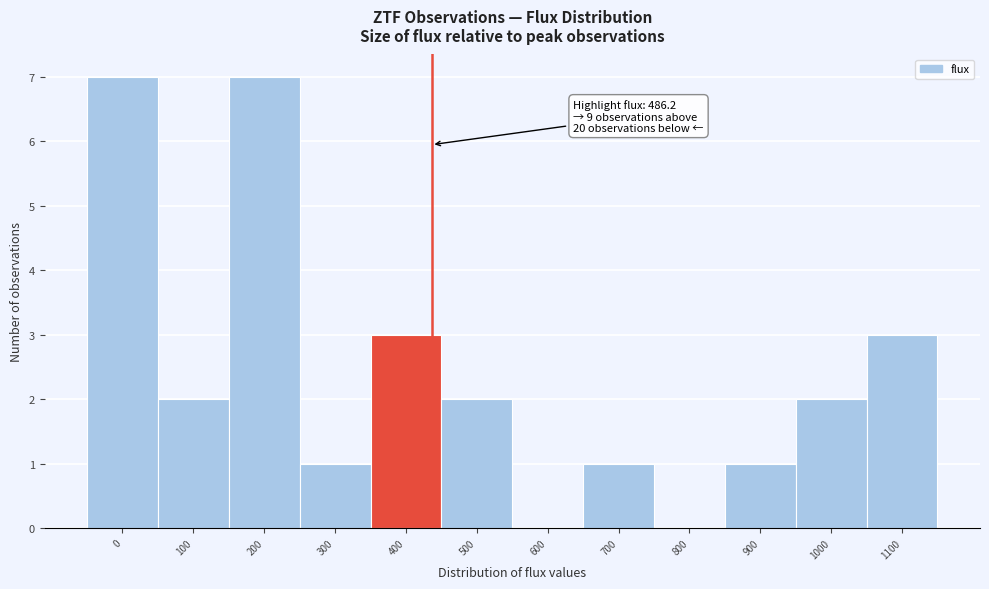

Reading right to left, what are all the values shown in this chart?

1100=3	1000=2	900=1	800=0	700=1	600=0	500=2	400=3	300=1	200=7	100=2	0=7